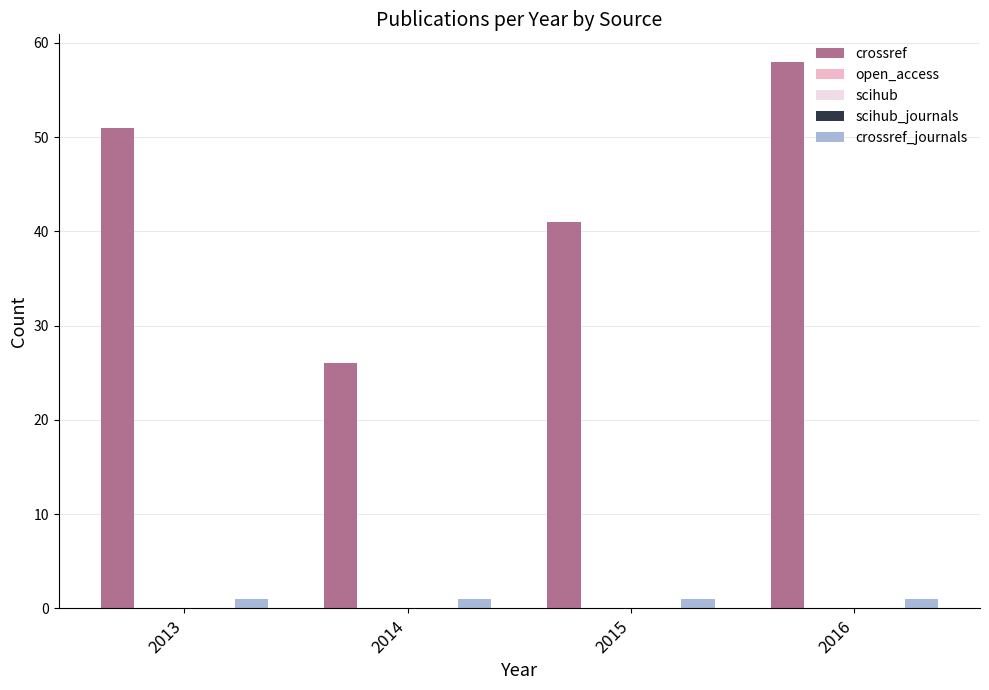

Reading right to left, transcribe all the data shown in this chart.

crossref: 58	41	26	51
open_access: 0	0	0	0
scihub: 0	0	0	0
scihub_journals: 0	0	0	0
crossref_journals: 1	1	1	1